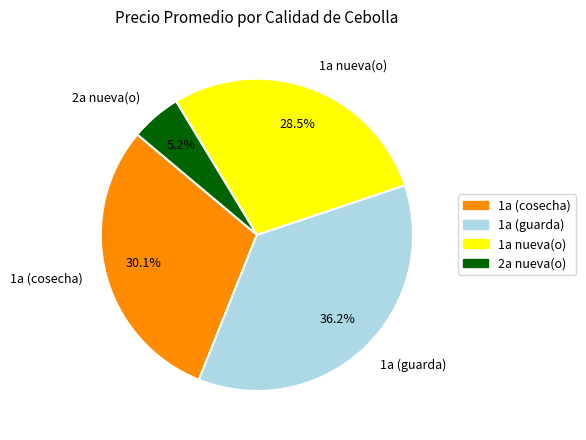

What percentage is the 1a (guarda) slice, to the nearest percent?

36%